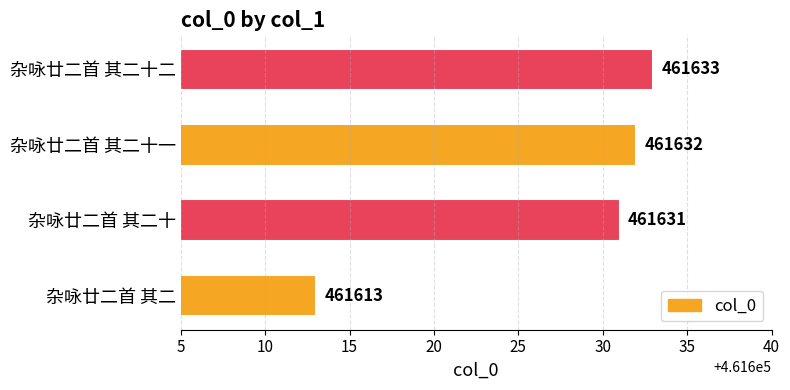

Read the value at 杂咏廿二首 其二.

461613